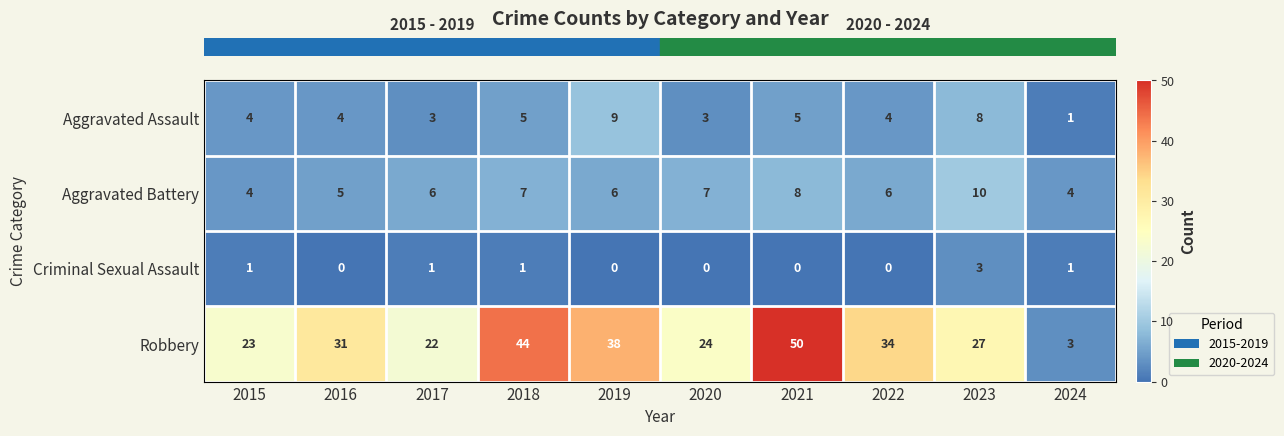

Is it true that Aggravated Assault equals 9 at 2019?

True